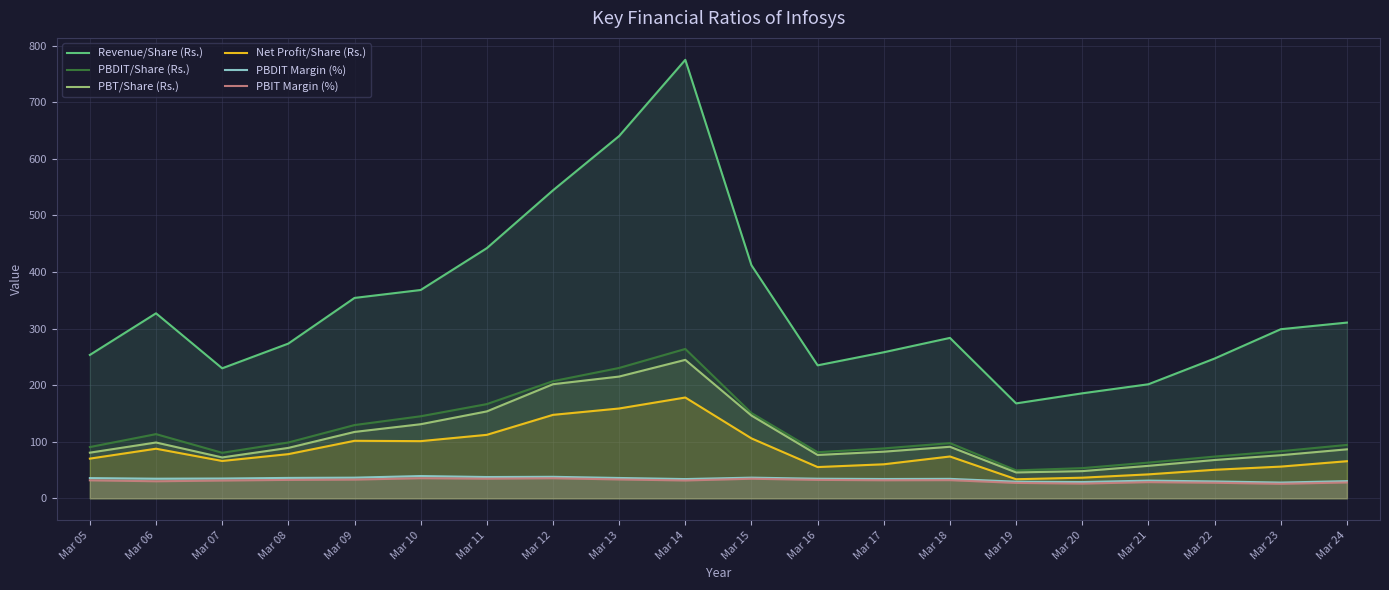

What is the difference between the maximum and second lowest values in the Net Profit/Share (Rs.) series?

141.7